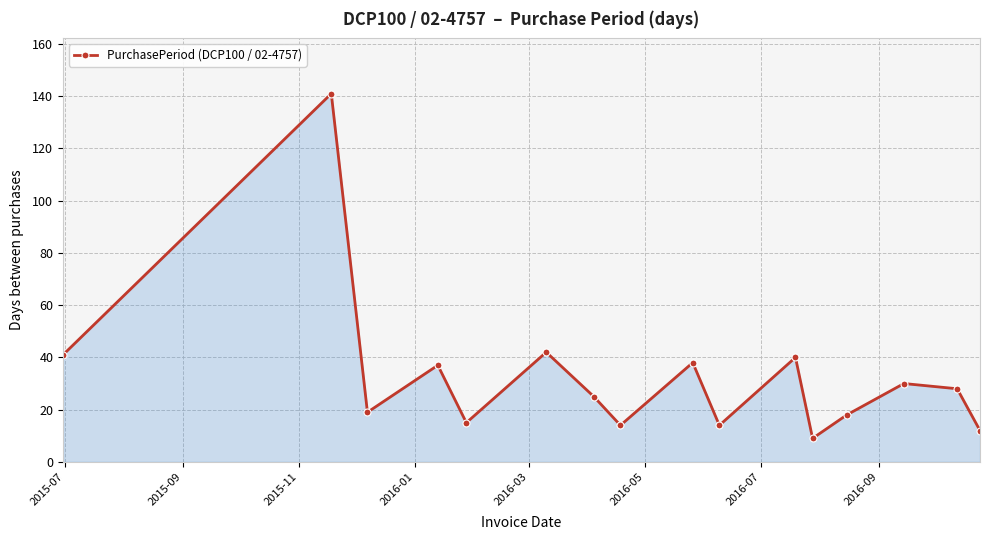

What is the minimum value shown in the chart?

9